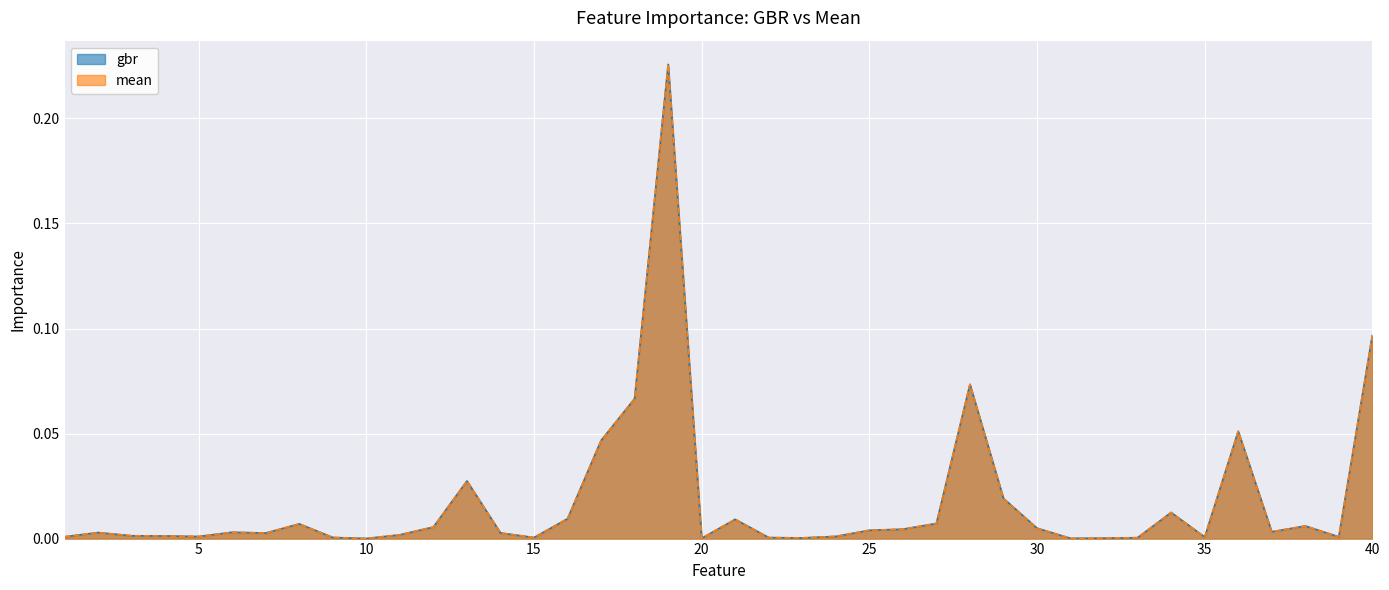

List the labels in order of gbr value, smallest first.

10, 31, 20, 32, 23, 33, 22, 15, 9, 35, 39, 1, 5, 24, 4, 3, 11, 7, 14, 2, 6, 37, 25, 26, 30, 12, 38, 8, 27, 21, 16, 34, 29, 13, 17, 36, 18, 28, 40, 19